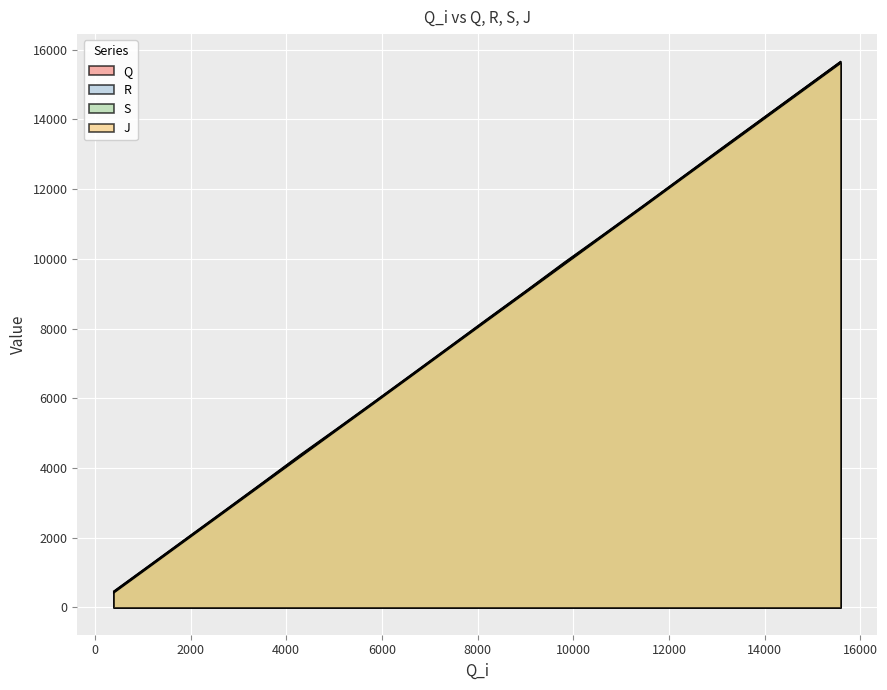

Rank the series by their average value, from highest to lowest.

J, S, R, Q